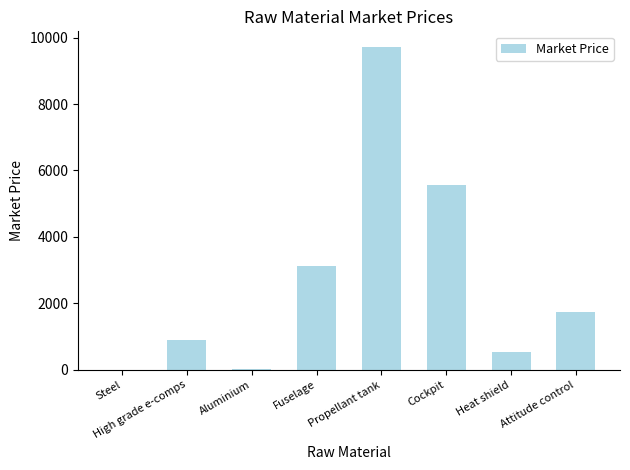

Which label corresponds to the largest value in the chart?

Propellant tank